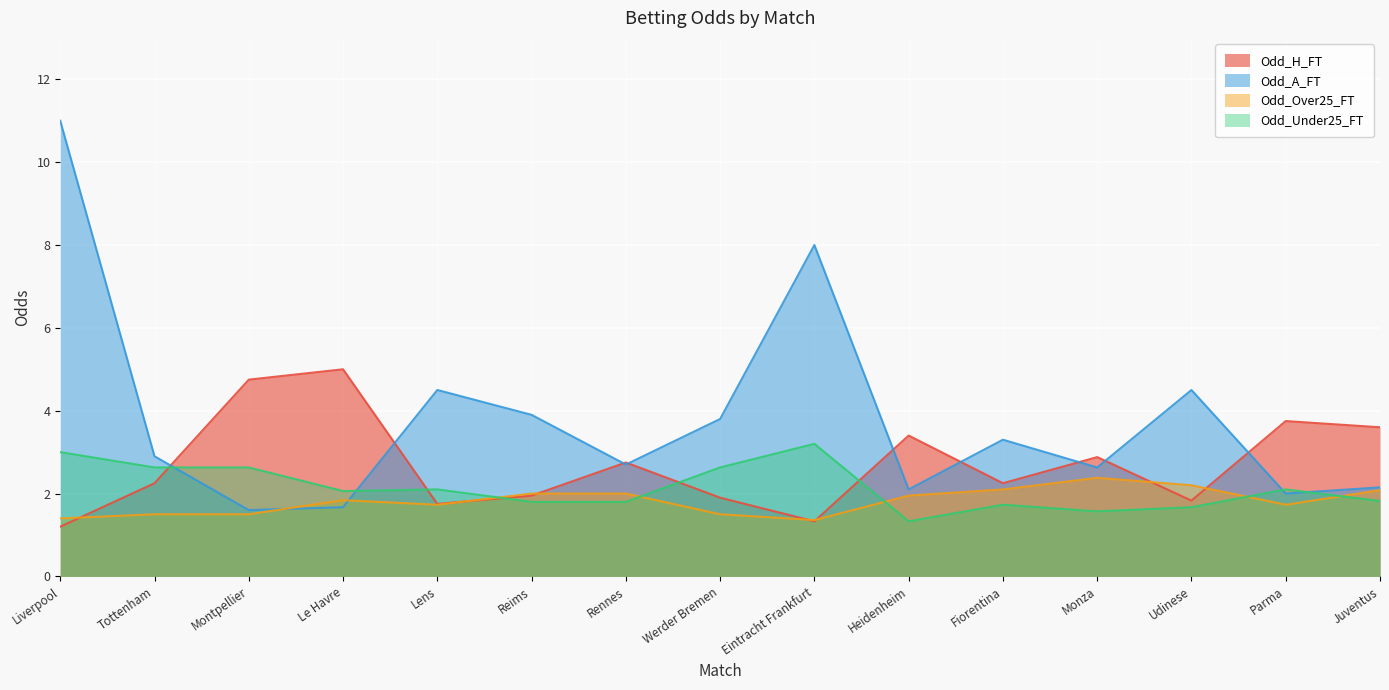

What are all the series names shown in the legend?

Odd_H_FT, Odd_A_FT, Odd_Over25_FT, Odd_Under25_FT